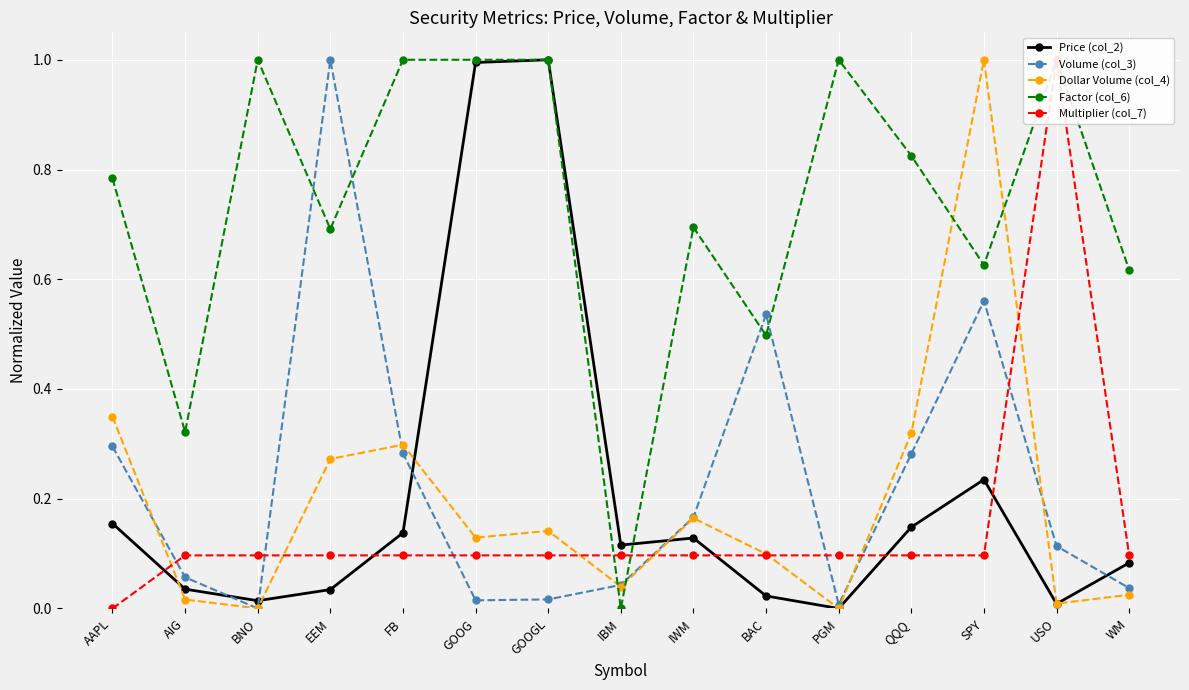

What is the sum of the Volume (col_3) values at PGM and AAPL?

0.3